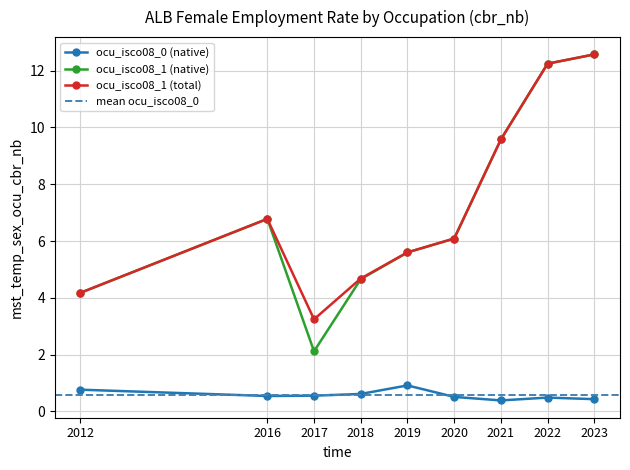

Rank the series by their maximum value, from highest to lowest.

ocu_isco08_1 (native), ocu_isco08_1 (total), ocu_isco08_0 (native)